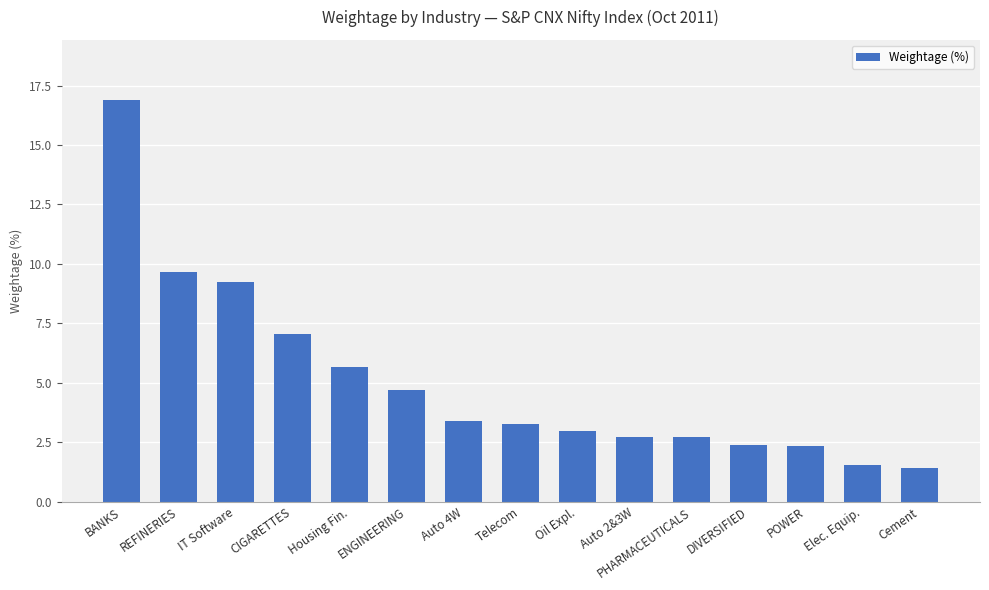

What is the minimum value shown in the chart?

1.4